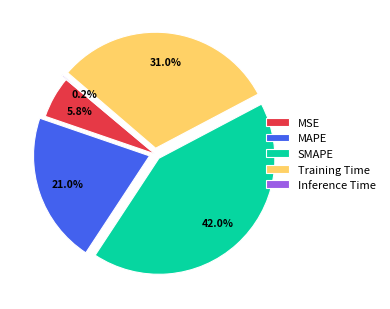

What percentage do Training Time and MSE together represent?

36.8%